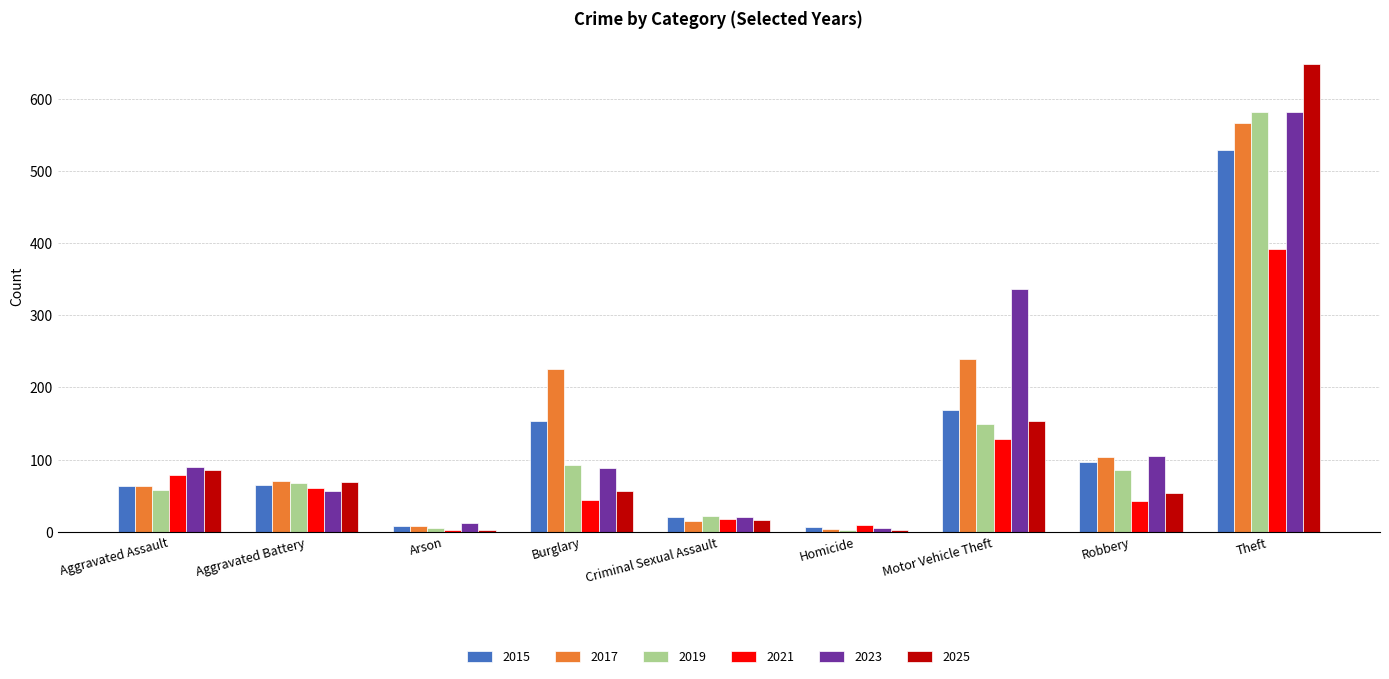

Is the value of 2021 at Burglary greater than the value of 2023 at Aggravated Battery?

No